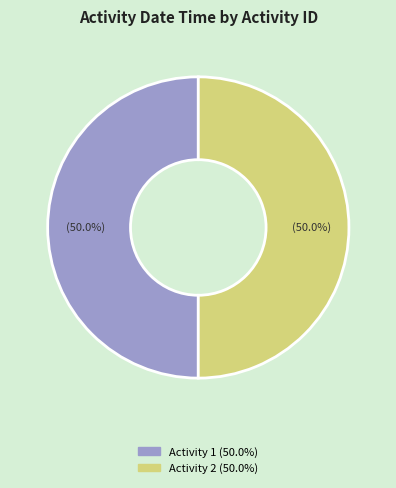

How many segments does this pie chart have?

2